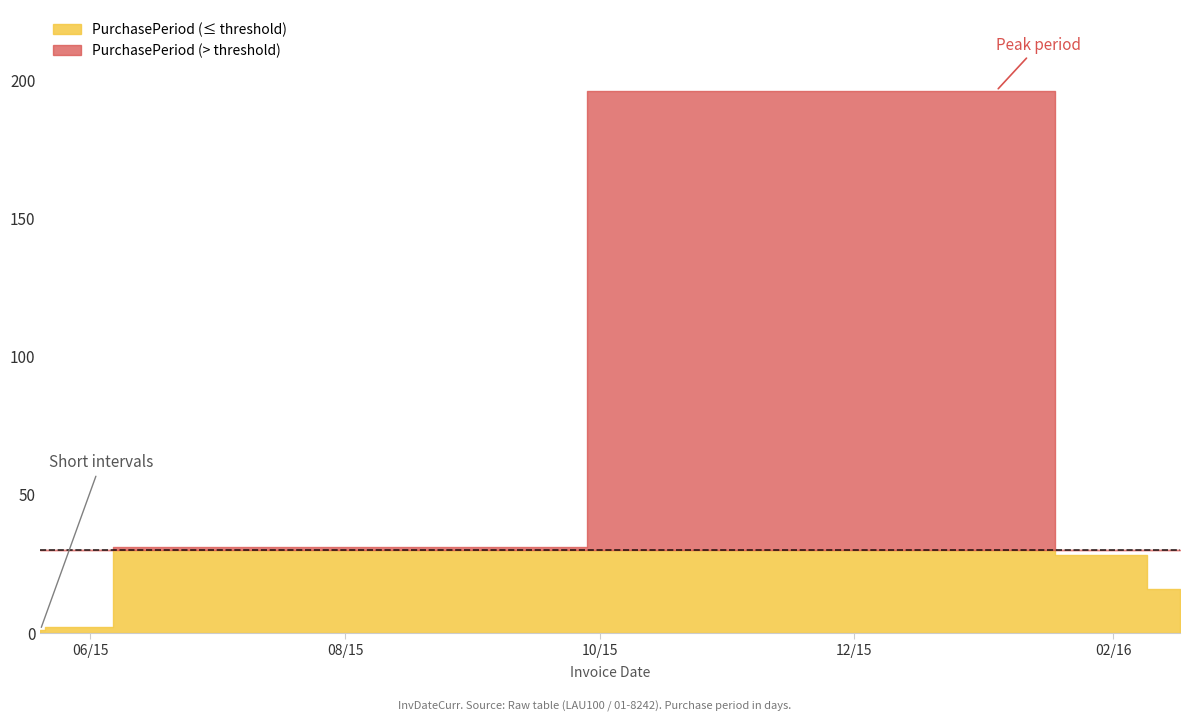

The chart shows a value of 21 at 2015-06-22. True or false?

False